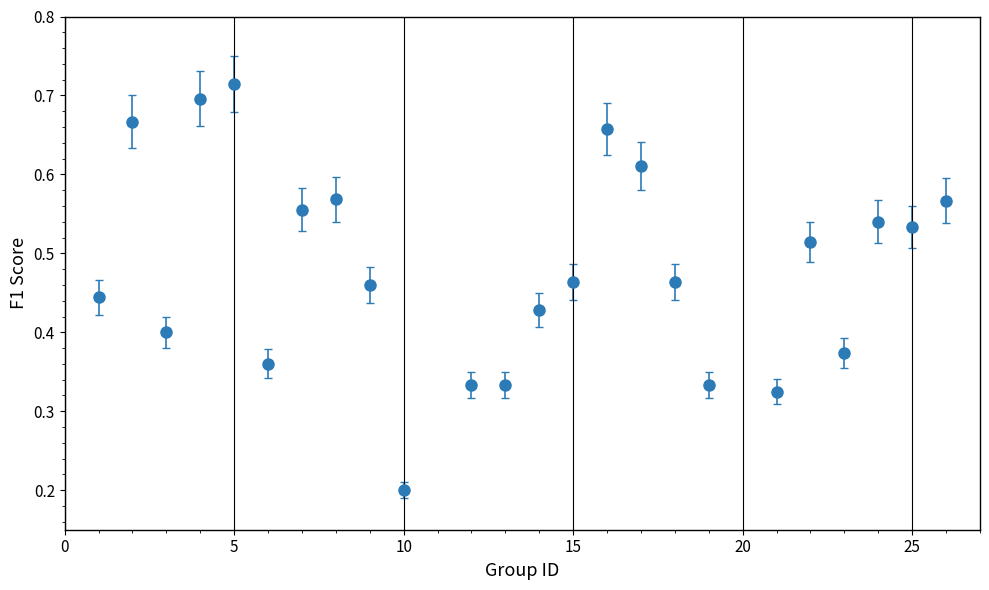

Count the values in the range 0 to 1.

24